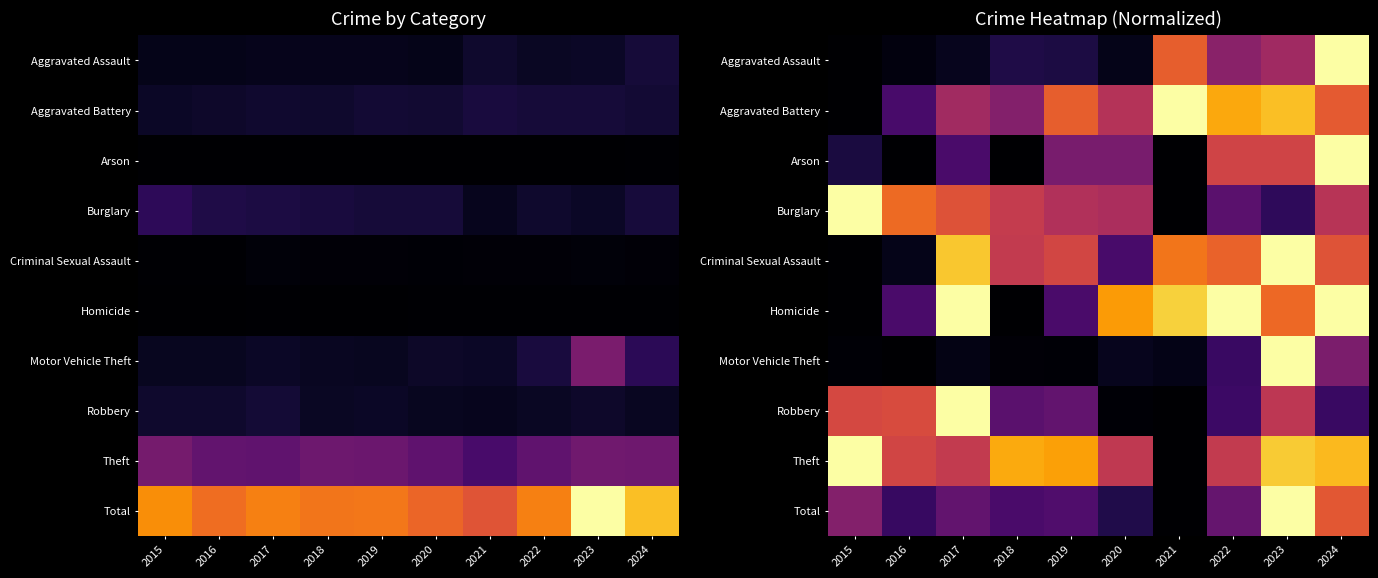

What is the difference between the highest and lowest values at 2022?

0.8